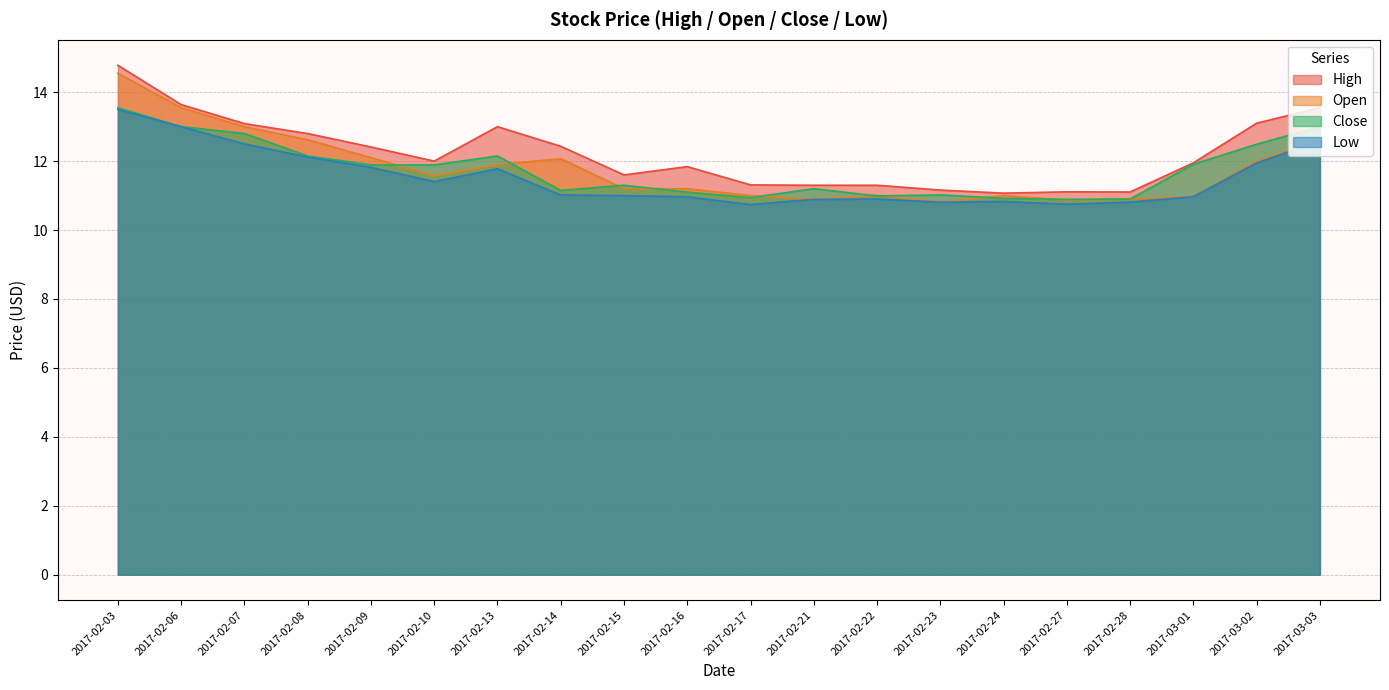

At which category does the chart reach its peak across all series?

2017-02-03